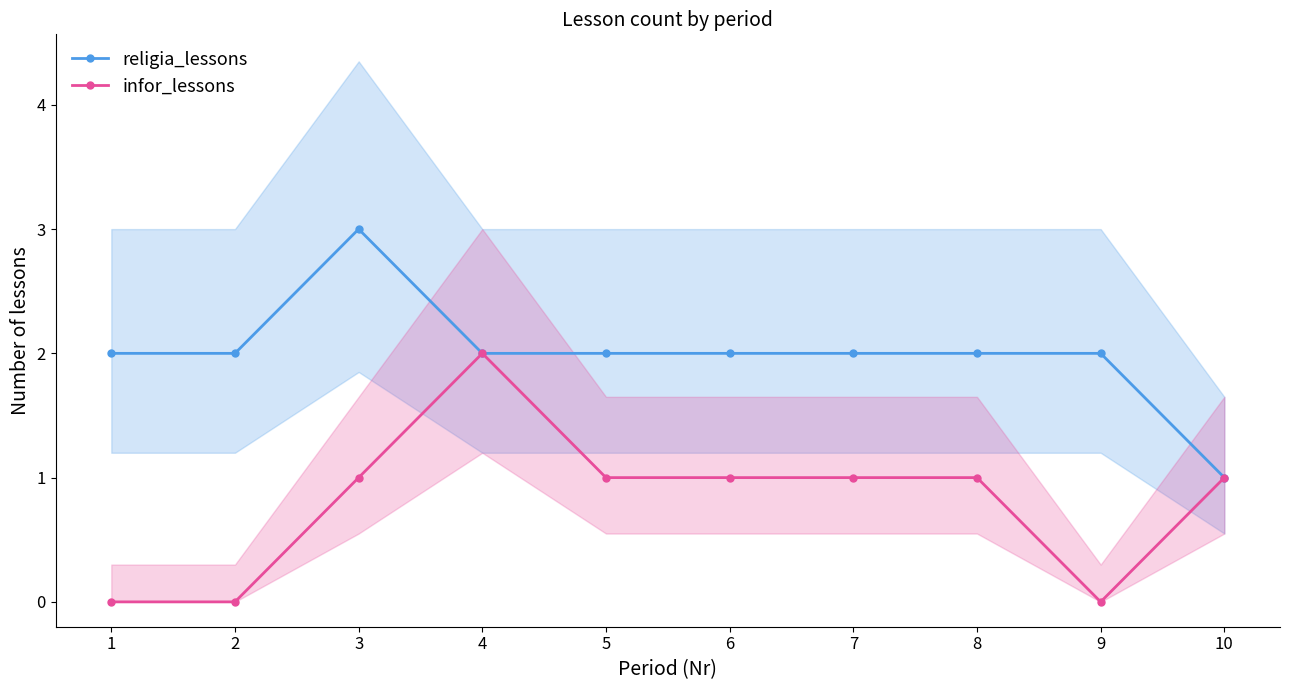

True or false: religia_lessons and infor_lessons intersect in this chart.

False